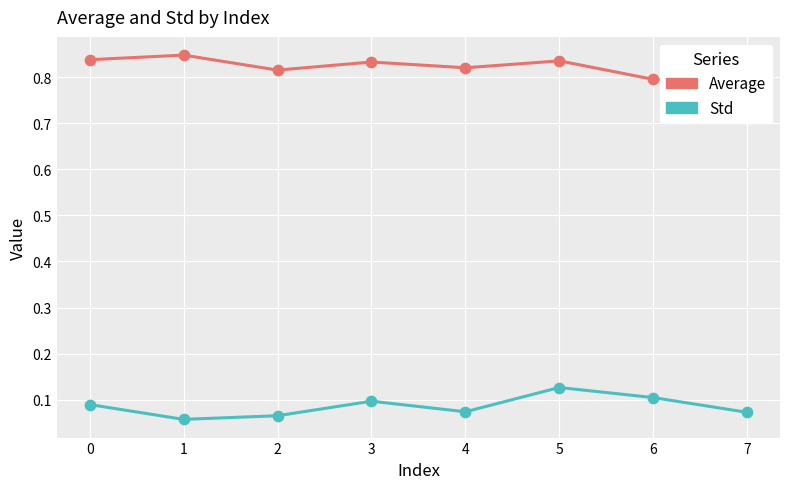

At which category is the sum across all series the highest?

5